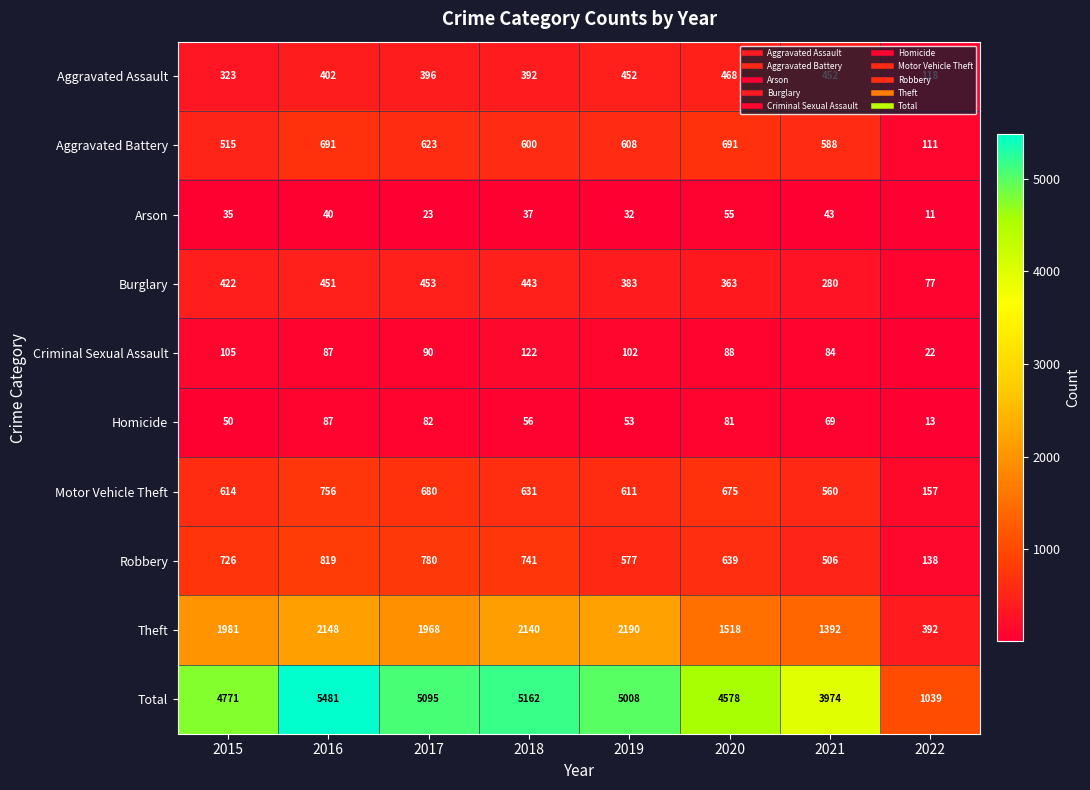

What is the difference between the highest and lowest values at 2020?

4523